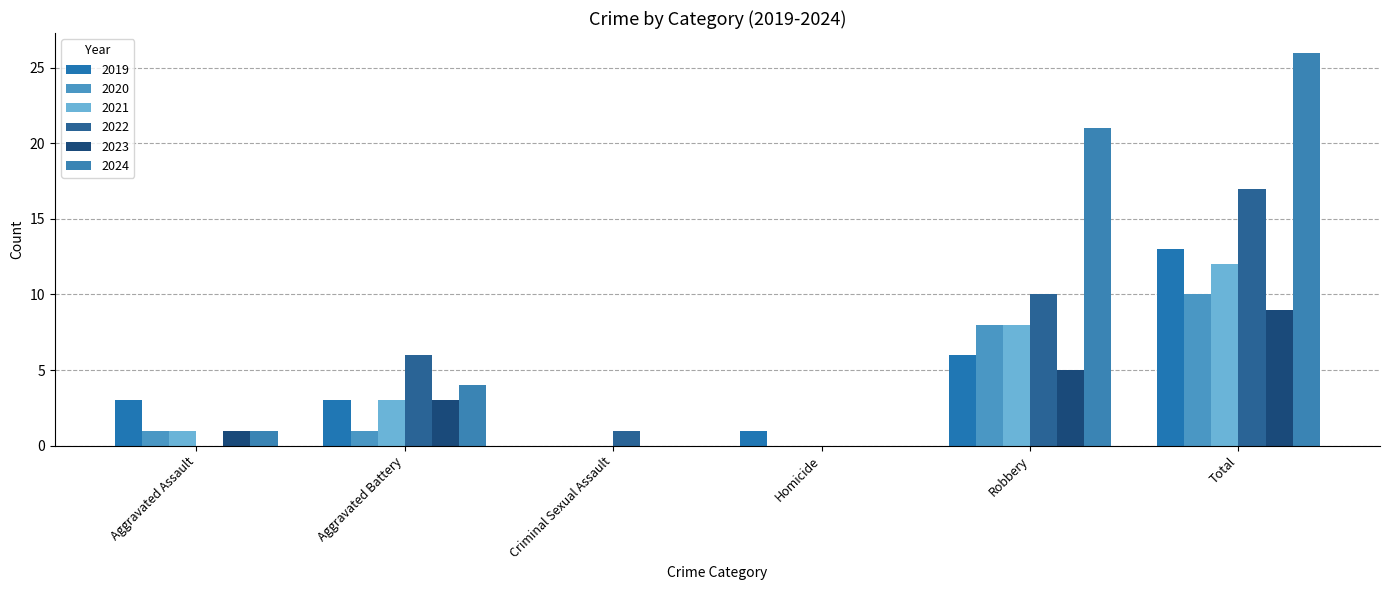

True or false: 2022 has a value of 0 at Aggravated Assault.

True